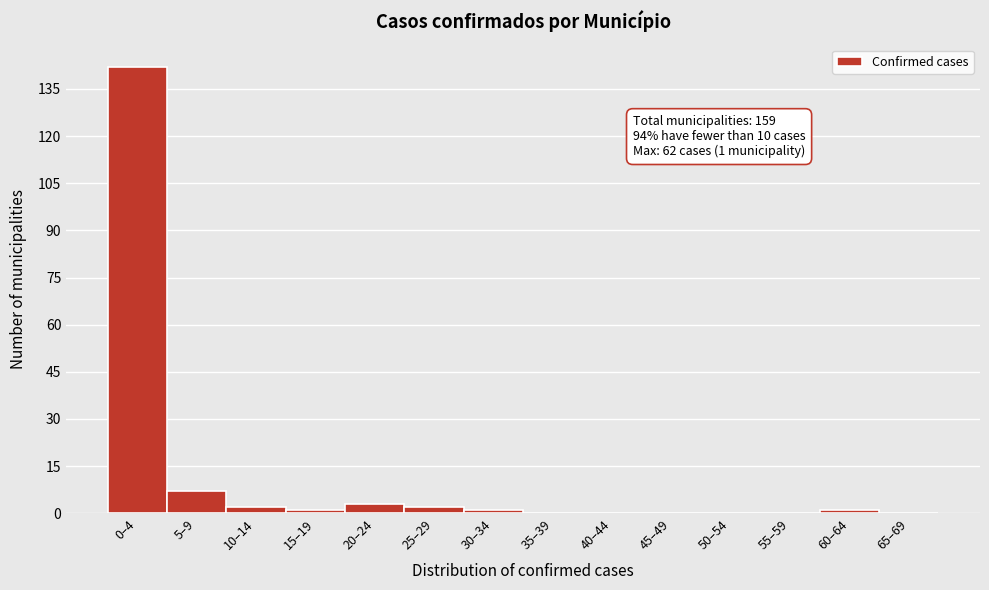

Reading left to right, transcribe all the data shown in this chart.

0–4=142	5–9=7	10–14=2	15–19=1	20–24=3	25–29=2	30–34=1	35–39=0	40–44=0	45–49=0	50–54=0	55–59=0	60–64=1	65–69=0